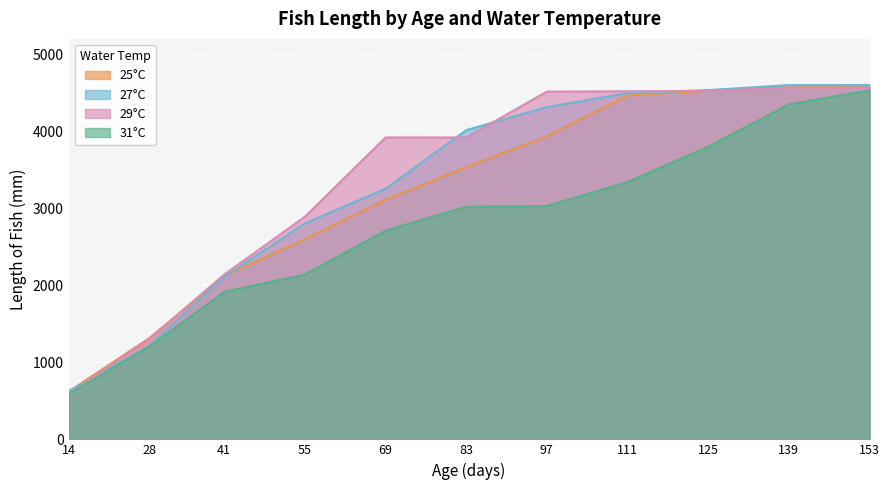

The 25°C series shows 7049 at 111. True or false?

False